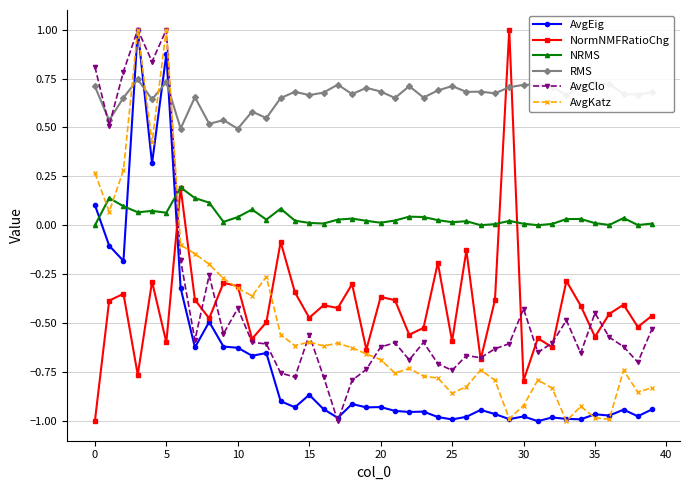

True or false: AvgKatz and RMS cross at least once.

True